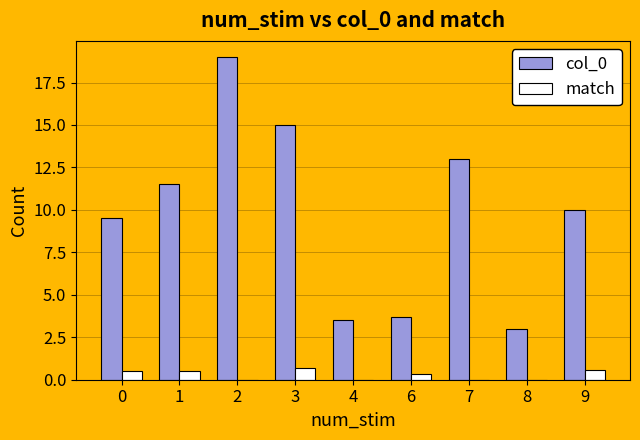

Are the bars grouped side by side (vs. stacked)?

Yes